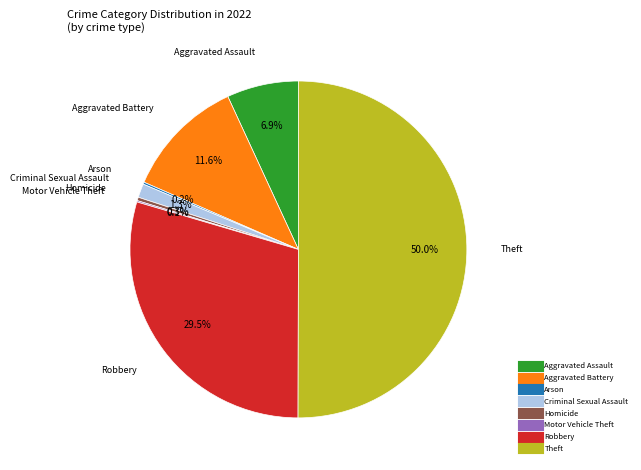

Which category accounts for the majority?

Theft